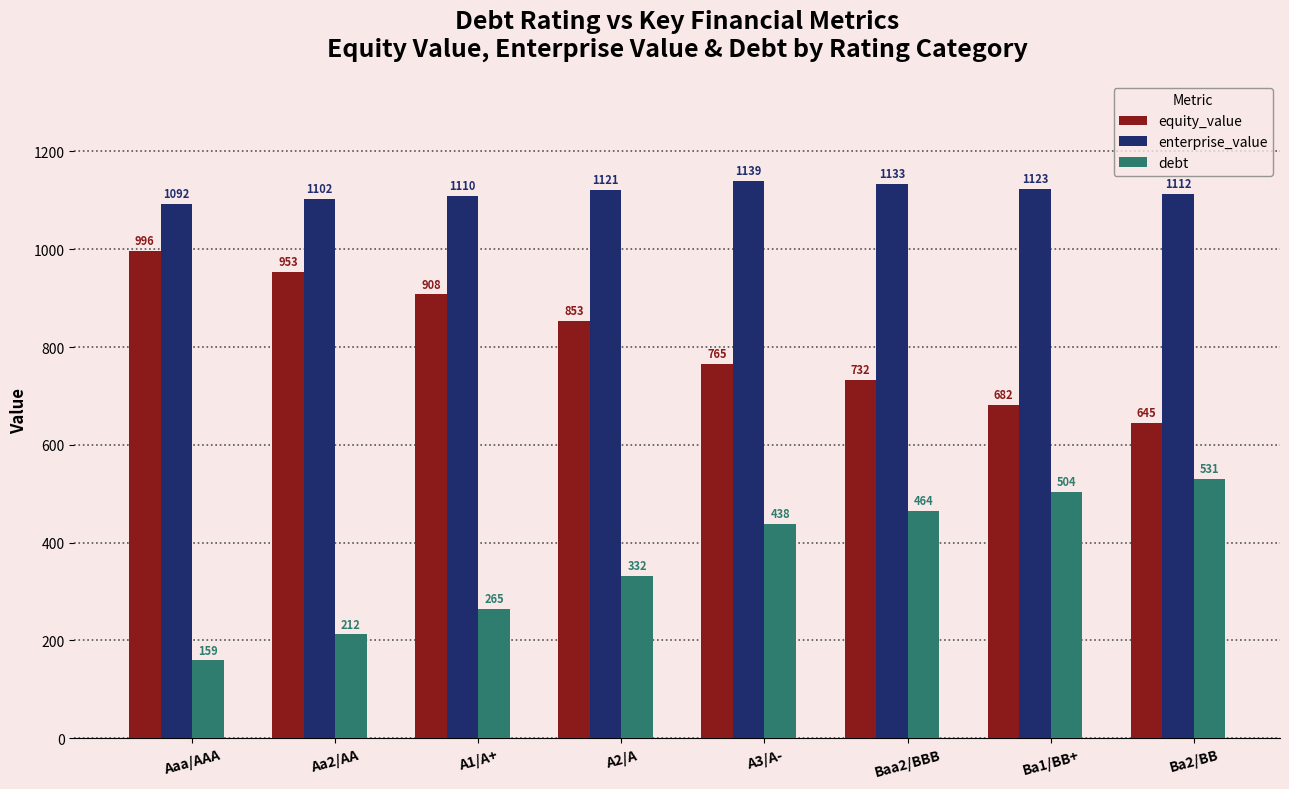

Rank the series at Ba2/BB from lowest to highest value.

debt, equity_value, enterprise_value